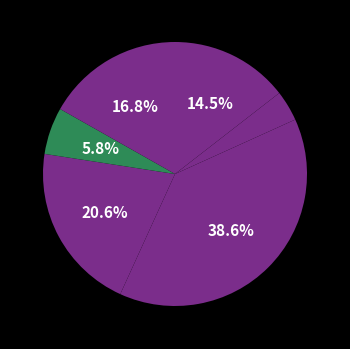

Count the number of slices in the pie.

6